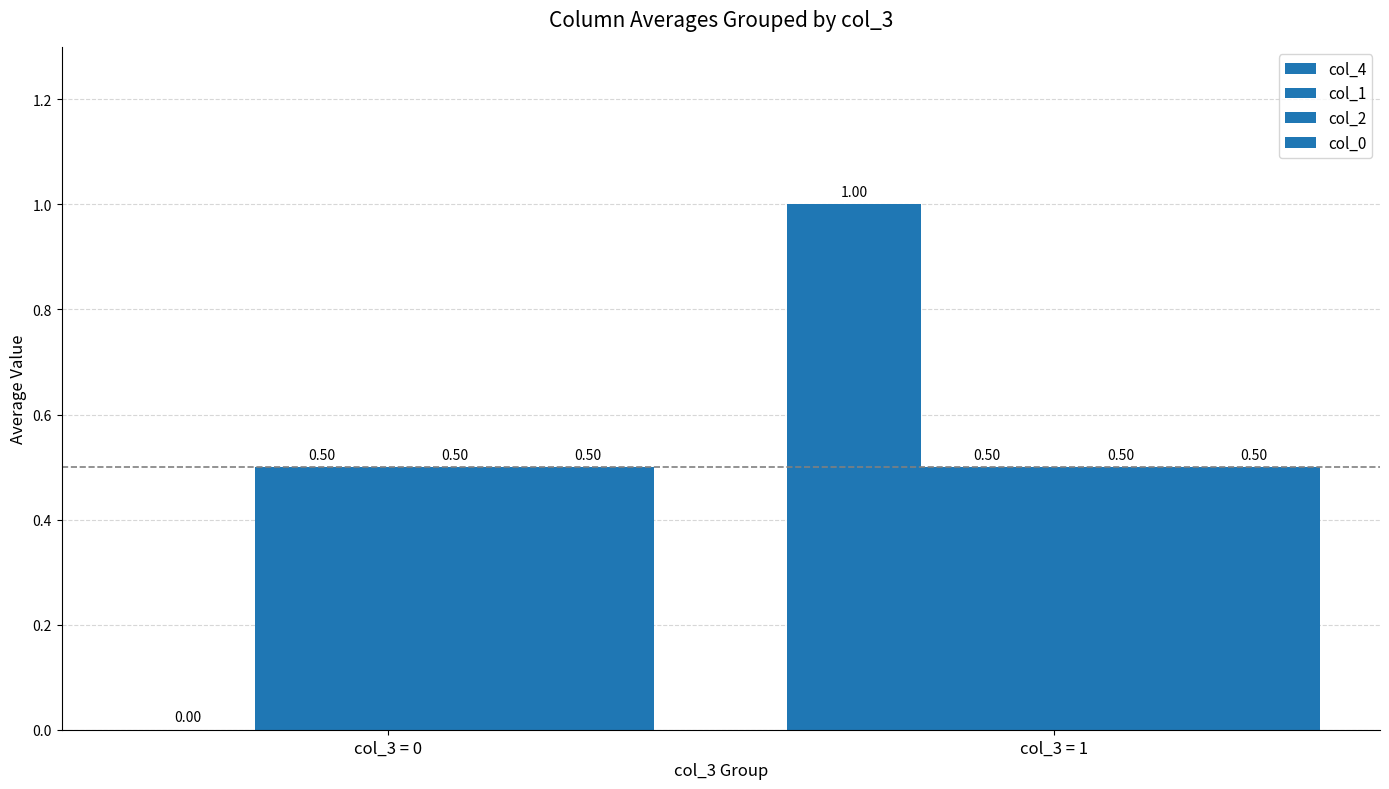

Are the bars grouped side by side (vs. stacked)?

Yes